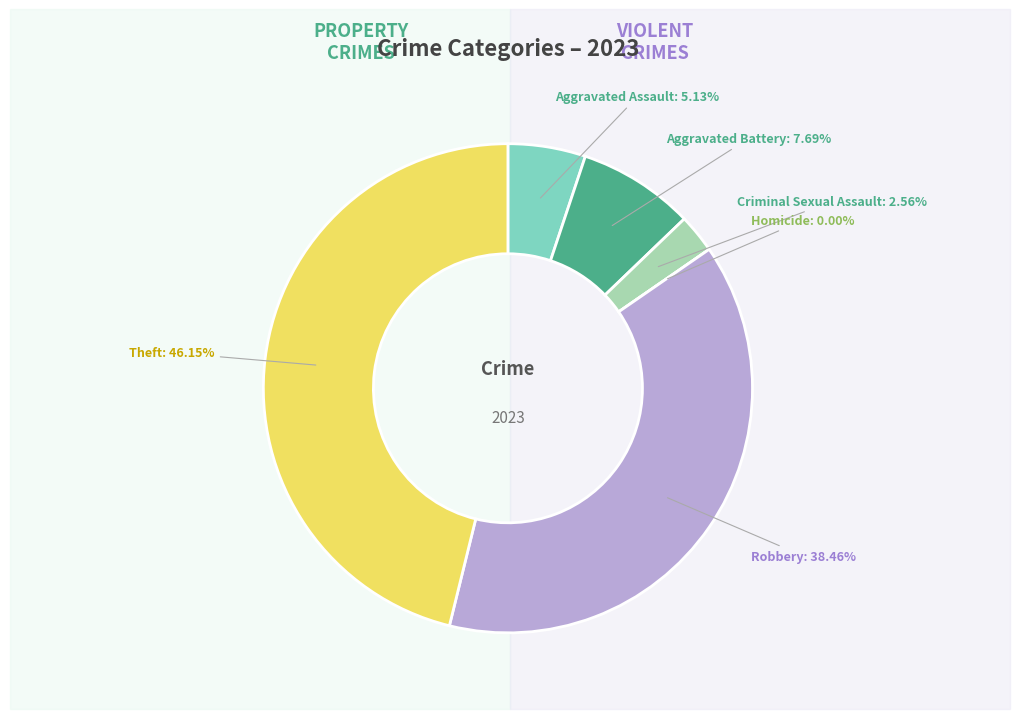

Is it true that Aggravated Assault is 5% of the pie?

True